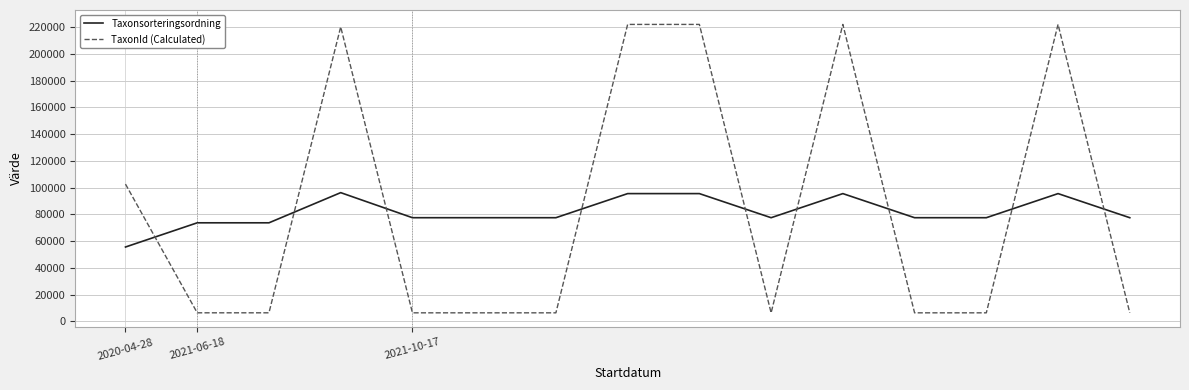

How many times do Taxonsorteringsordning and TaxonId (Calculated) cross each other?

9